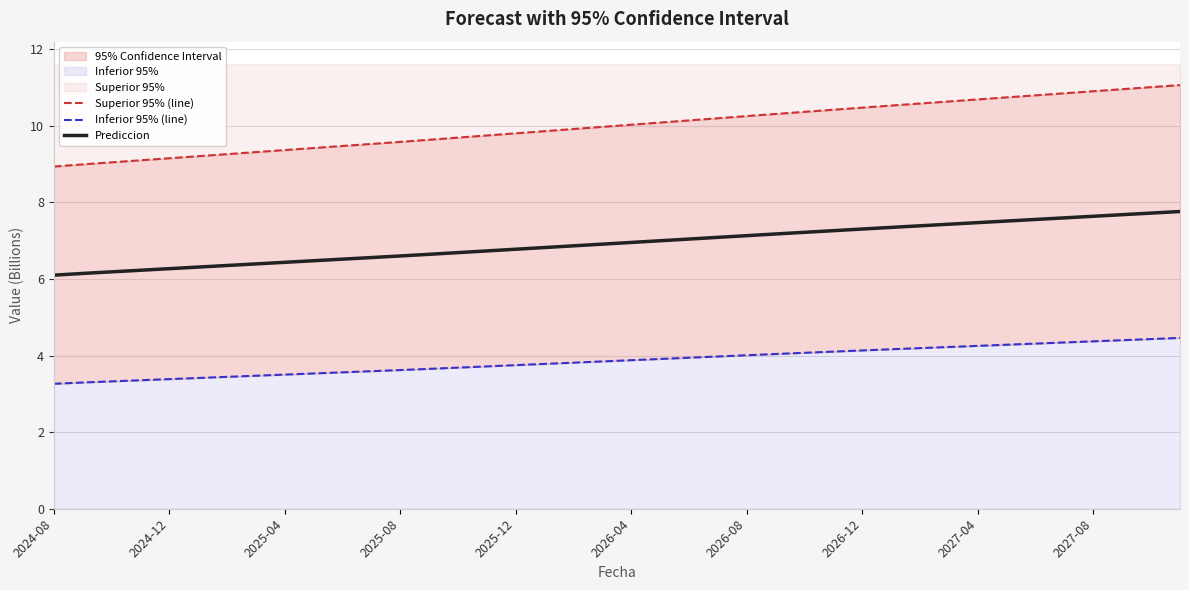

Which series has the largest range (max minus min)?

Superior 95% (line)